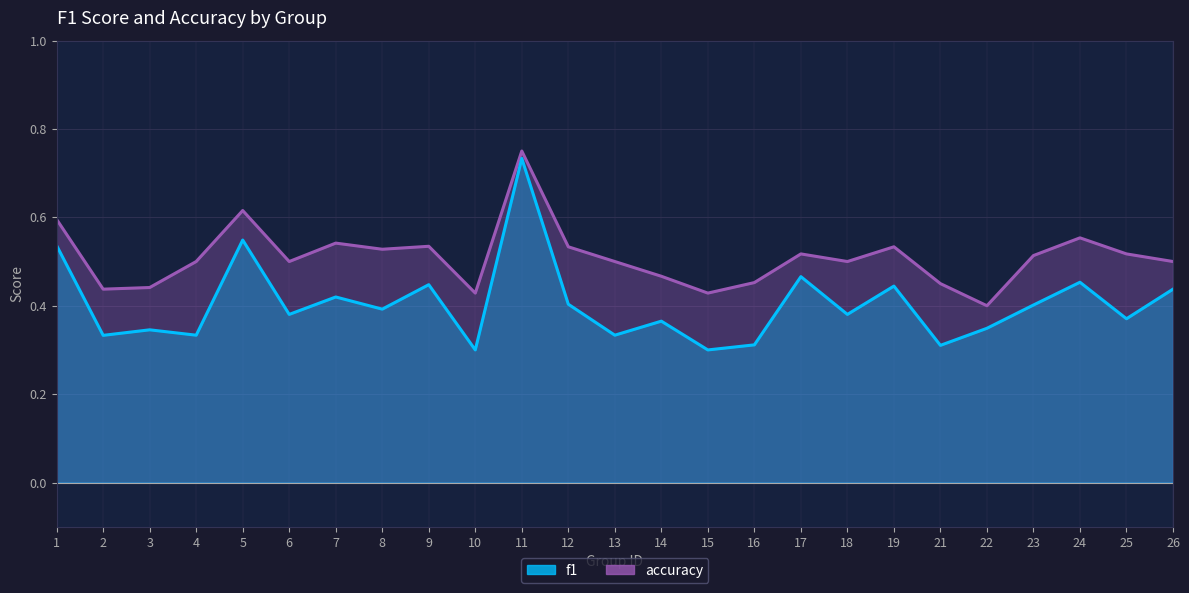

Rank the categories by f1 value from lowest to highest.

10, 15, 21, 16, 2, 4, 13, 3, 22, 14, 25, 6, 18, 8, 23, 12, 7, 26, 19, 9, 24, 17, 1, 5, 11